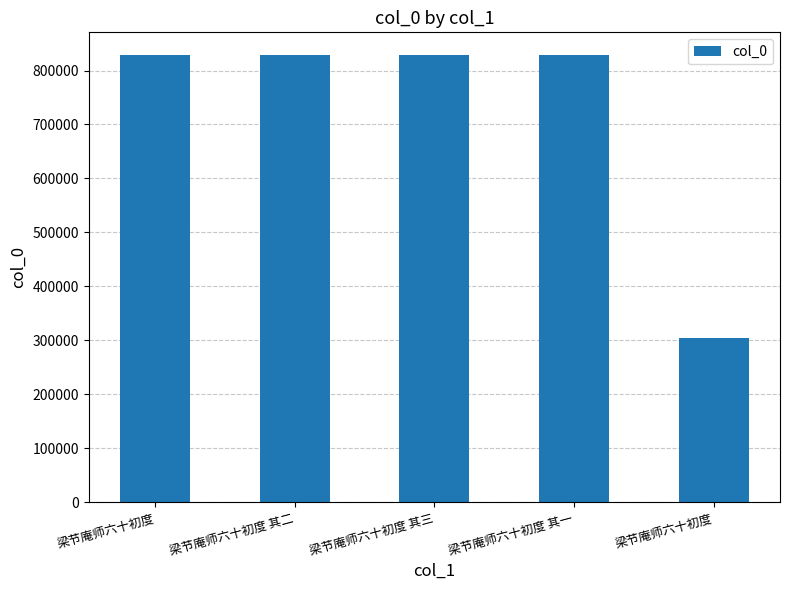

What is the sum of all values?

3617669